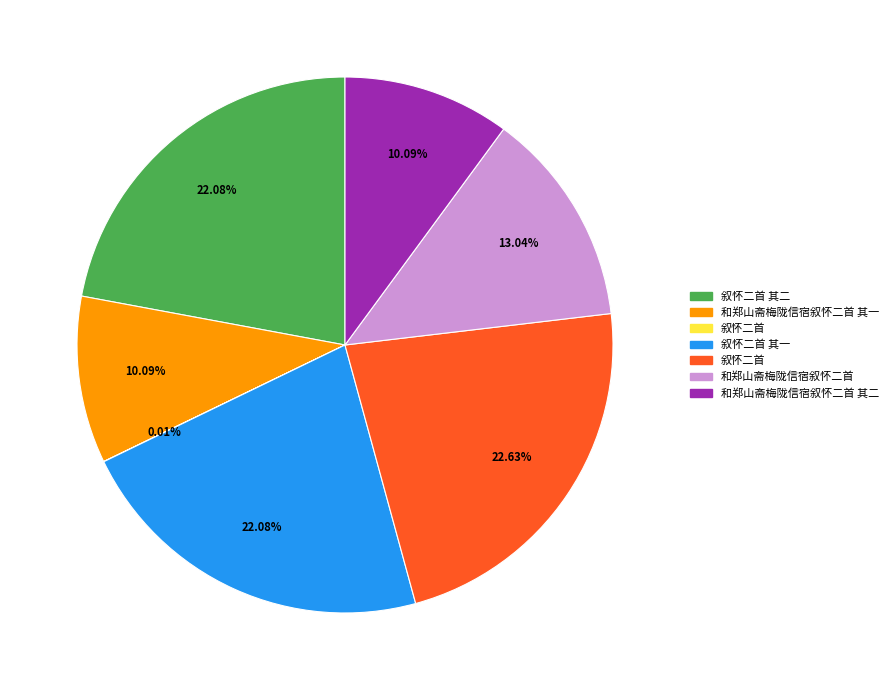

Is there any slice that represents more than half of the pie?

No